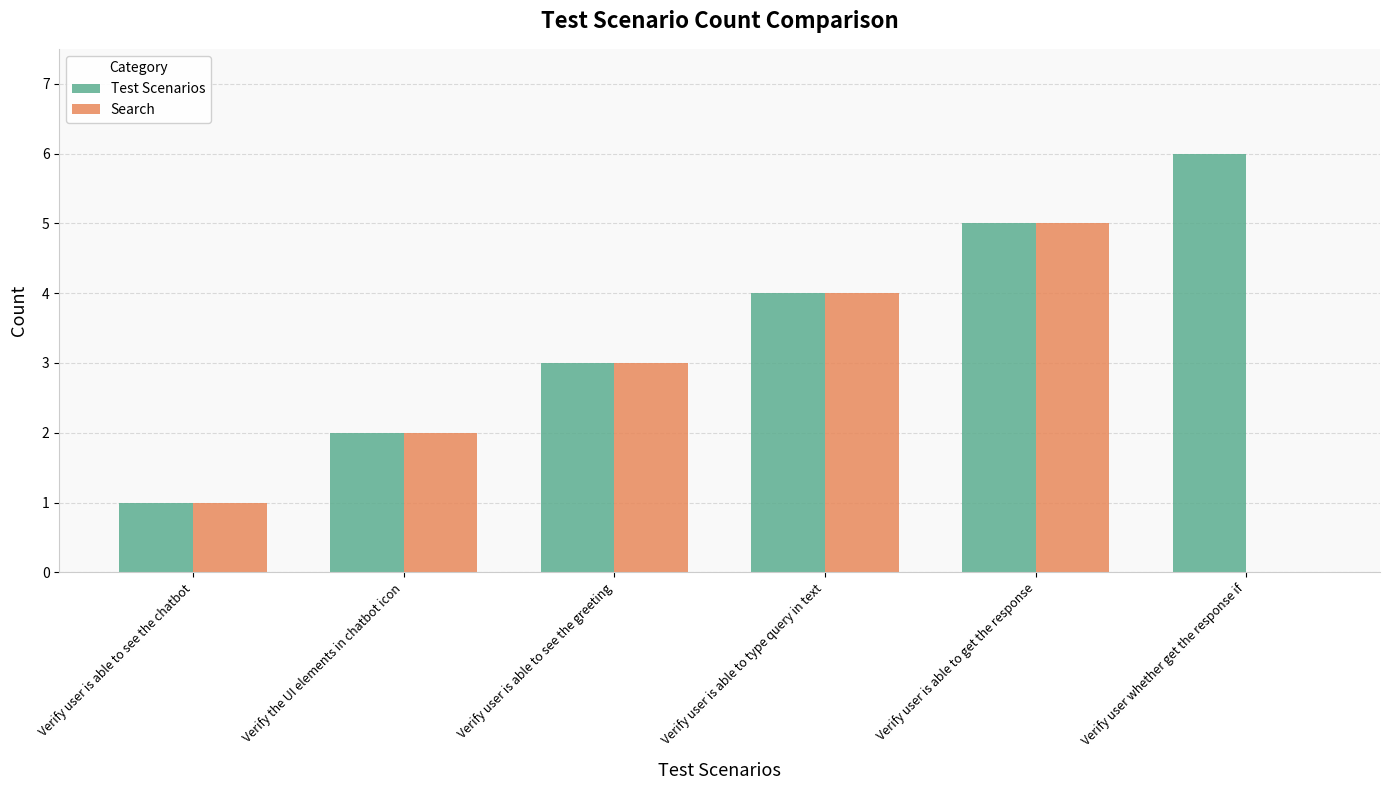

What is the total value across all series at Verify user is able to type query in text?

8